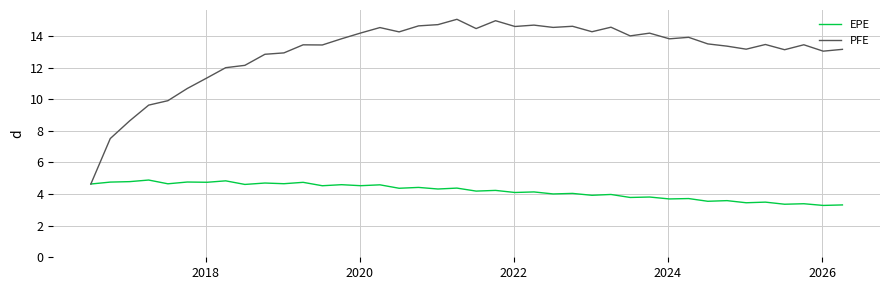

List the series in order of their peak value, highest first.

PFE, EPE